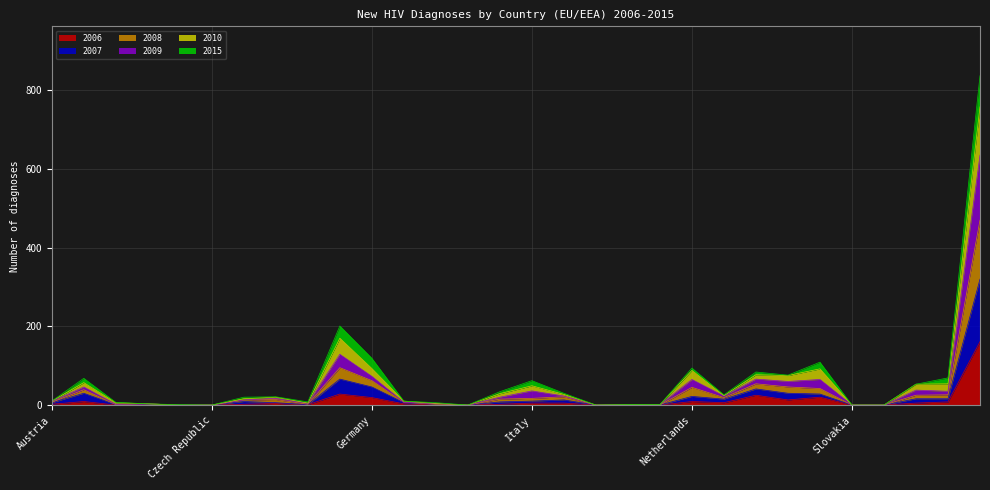

In 2006, how many points are higher than both neighbors (excluding endpoints)?

7